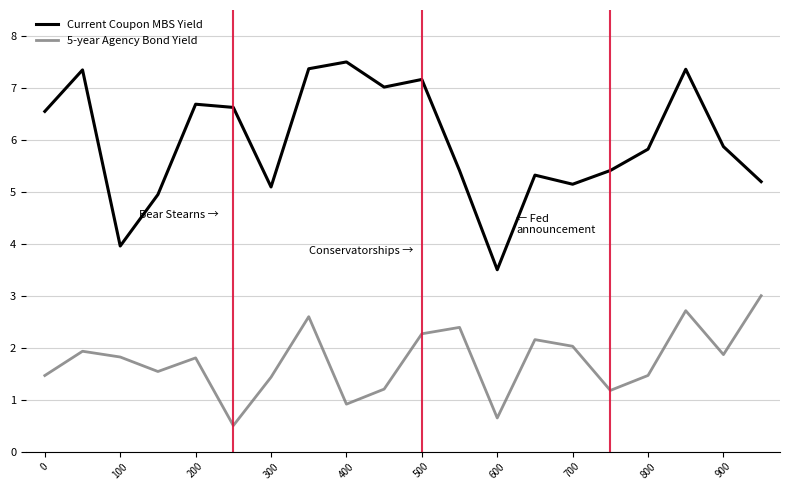

What is the difference between the maximum and minimum values in the Current Coupon MBS Yield series?

4.0